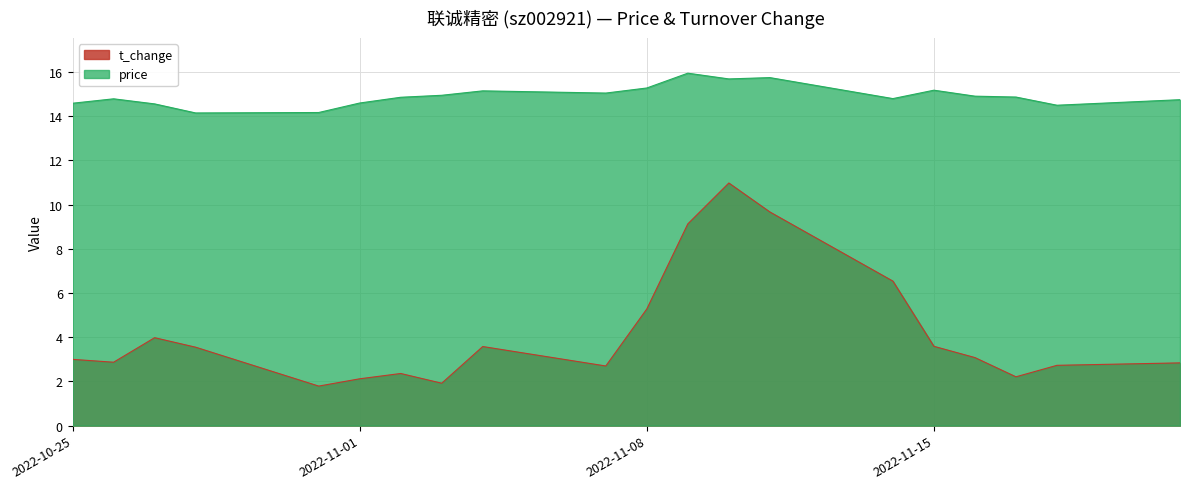

What is the spread (max minus min) of values at 2022-11-01?

12.5